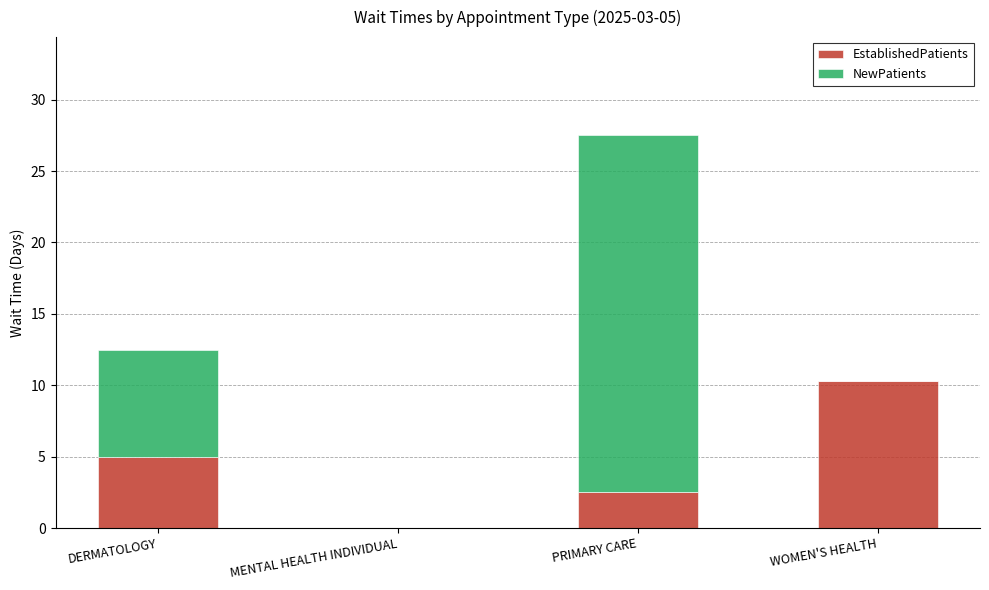

What is the total value across all series at PRIMARY CARE?

27.5